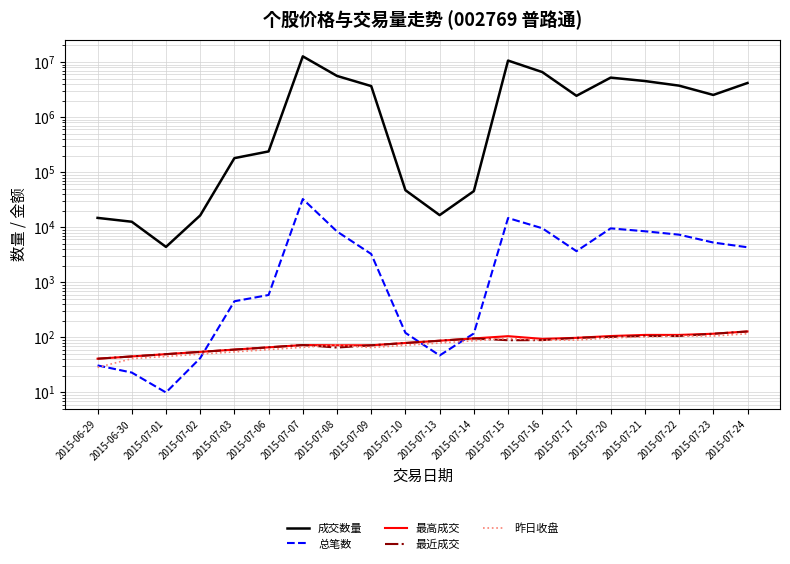

How many series are shown in this chart?

5